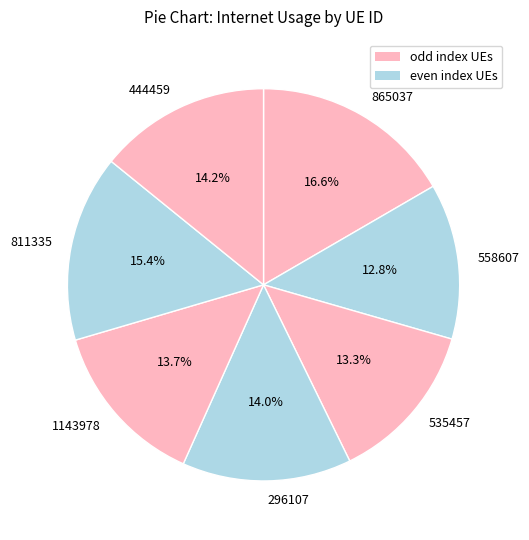

Is it true that 296107 is 22% of the pie?

False